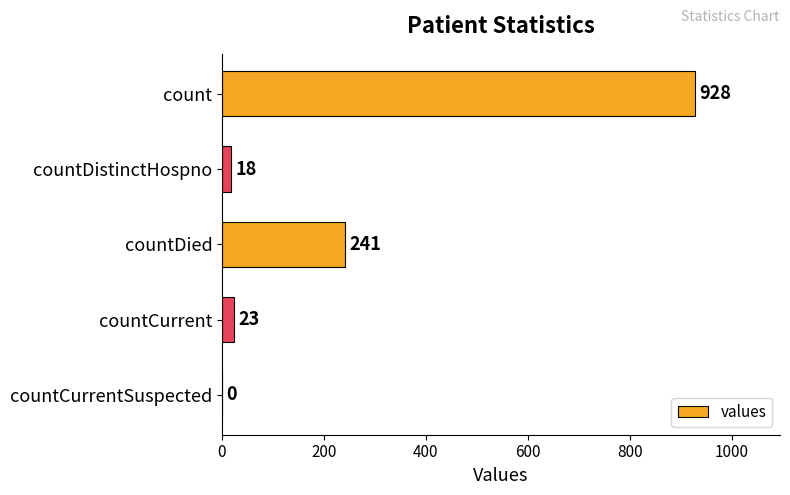

Are the bars grouped side by side (vs. stacked)?

No